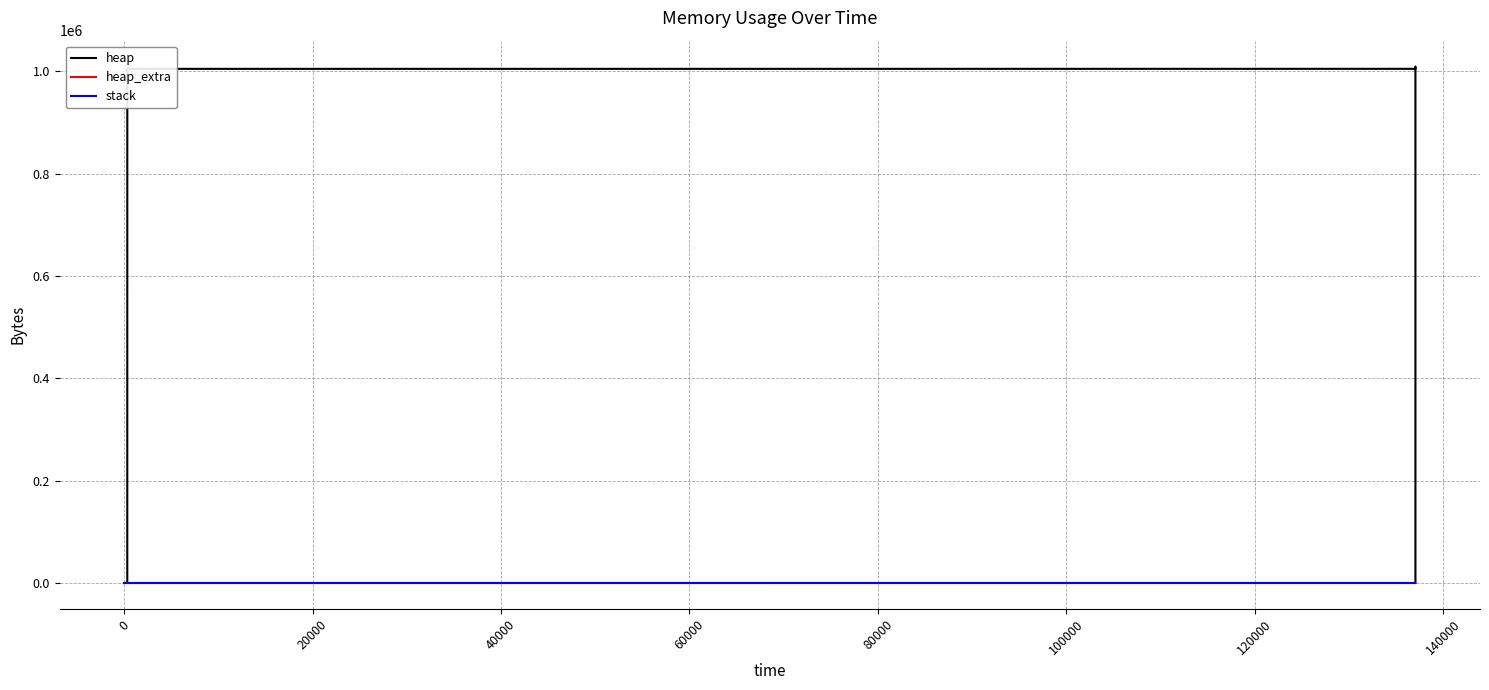

At how many categories does at least one series exceed 963918?

10